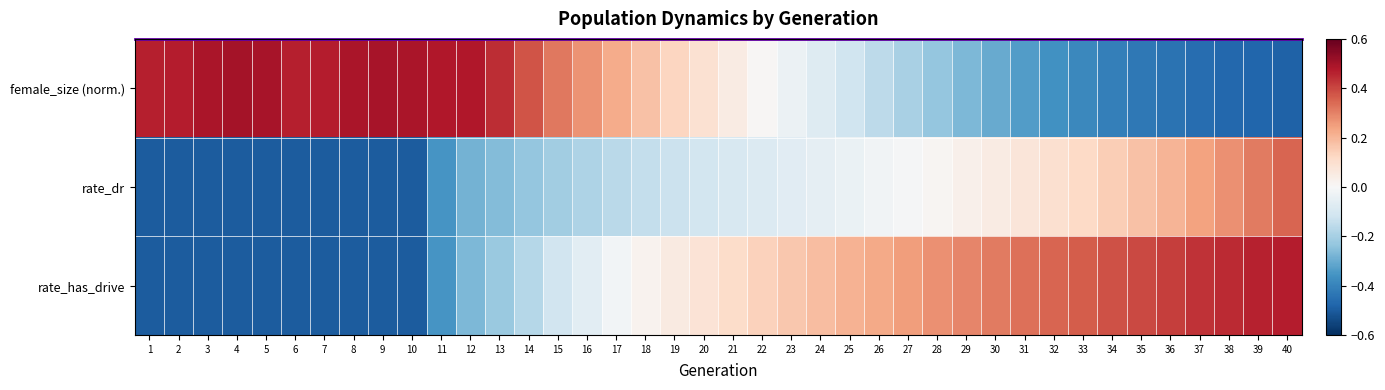

What is the spread (max minus min) of values at 25?

0.3